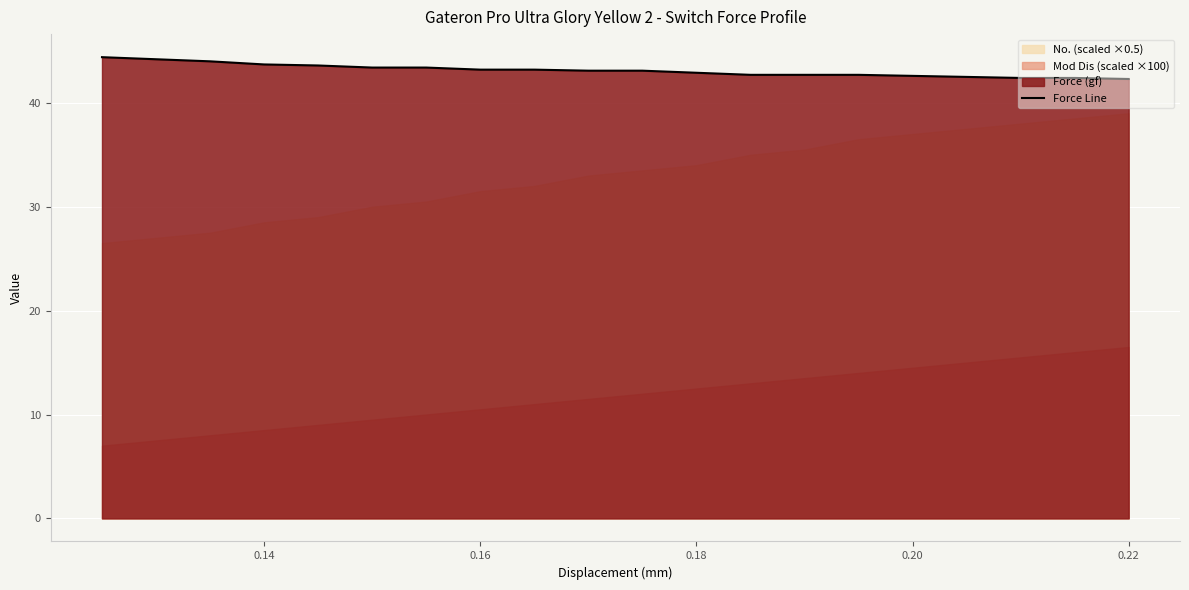

Reading right to left, list all the values displayed in this chart.

42.3	42.4	42.4	42.5	42.6	42.7	42.7	42.7	42.9	43.1	43.1	43.2	43.2	43.4	43.4	43.6	43.7	44.0	44.2	44.4